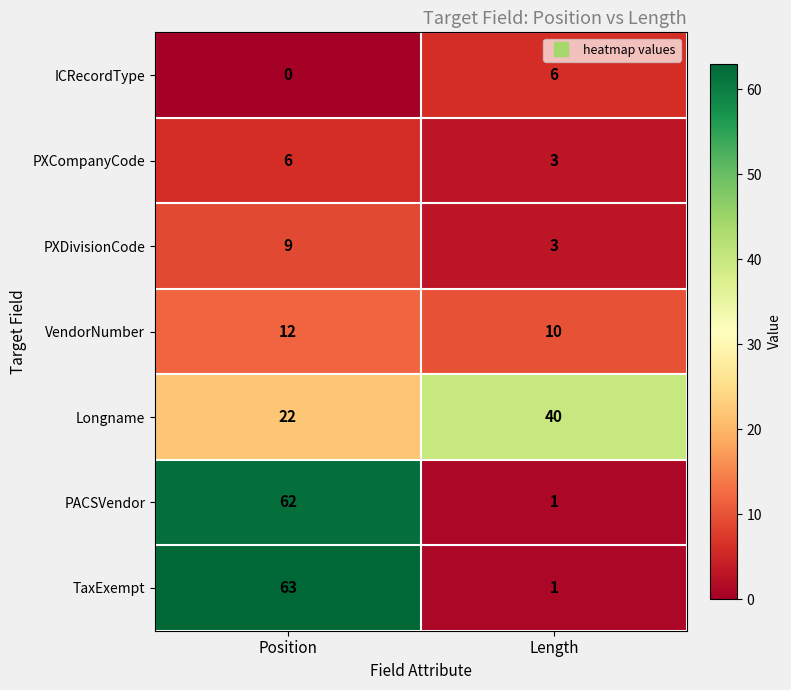

What is the maximum value shown in the chart?

63